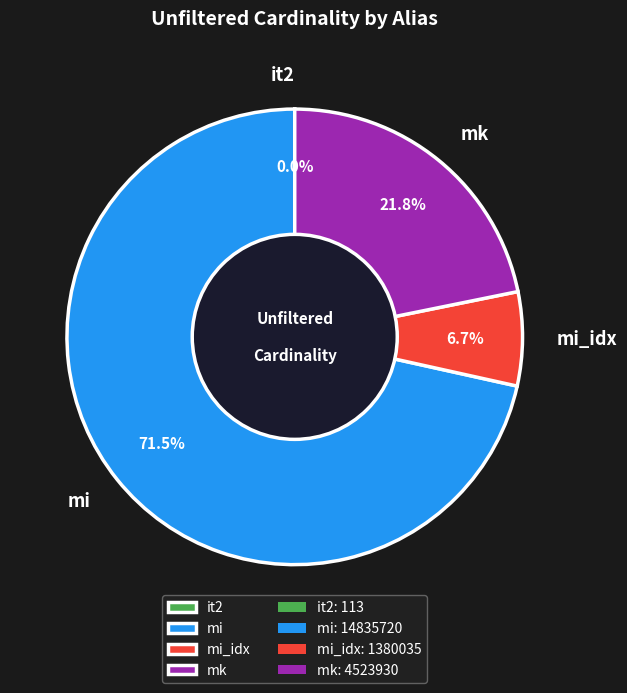

To the nearest percent, what is the combined percentage of mk and mi_idx?

28%